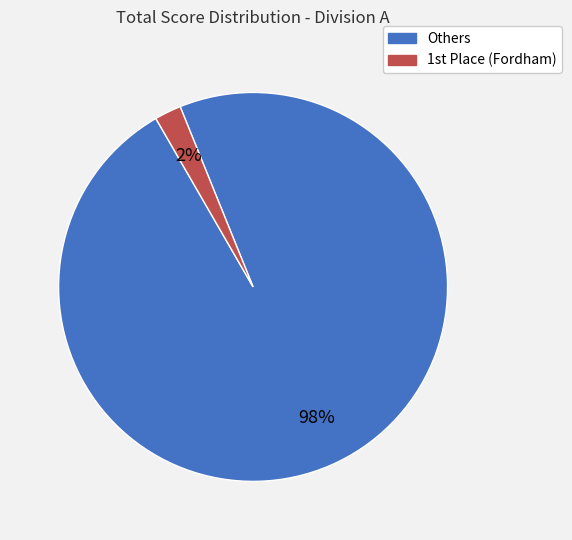

Does any single category account for the majority?

Yes